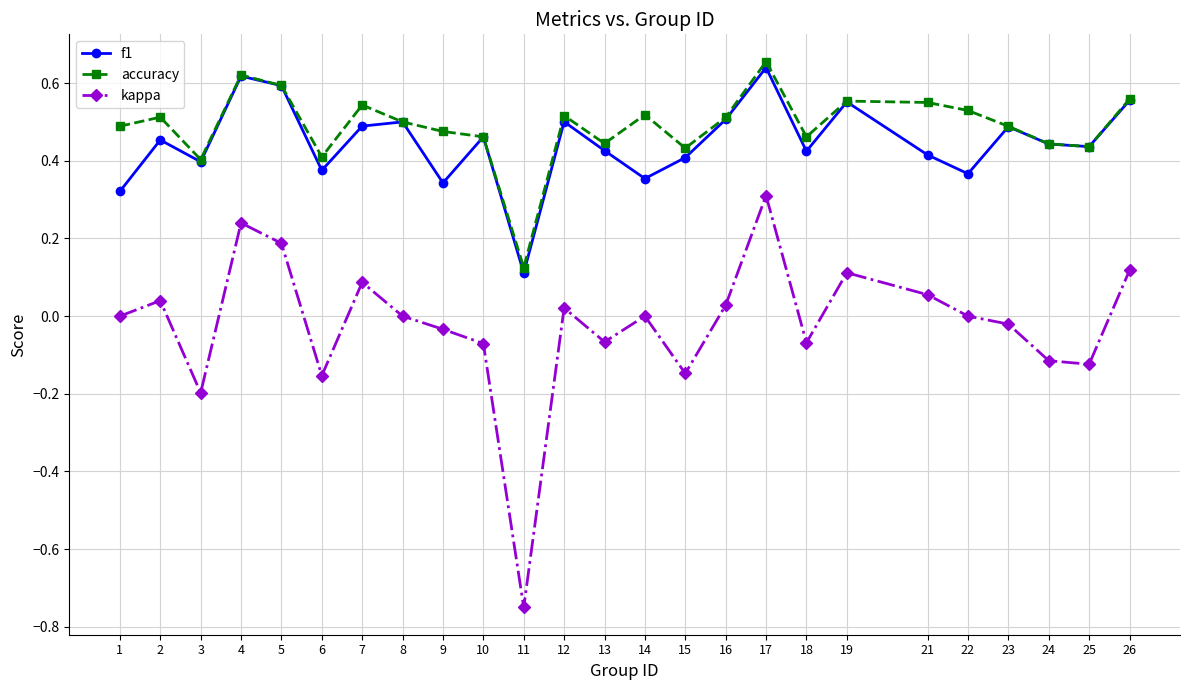

What are all the series names shown in the legend?

f1, accuracy, kappa